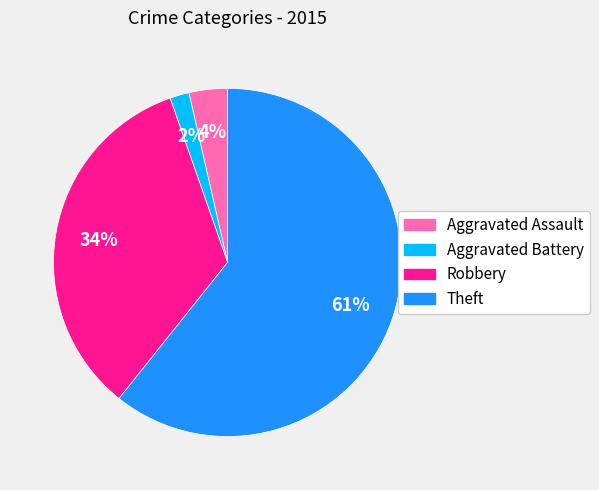

Which has a higher value, Aggravated Assault or Theft?

Theft